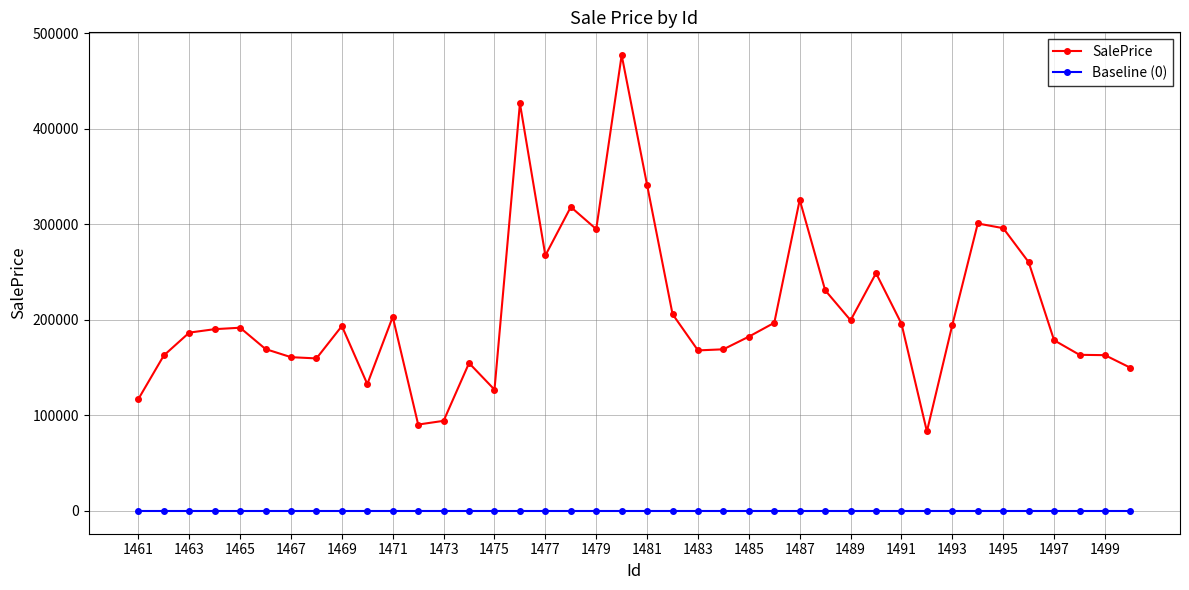

Rank the series by their maximum value, from lowest to highest.

Baseline (0), SalePrice